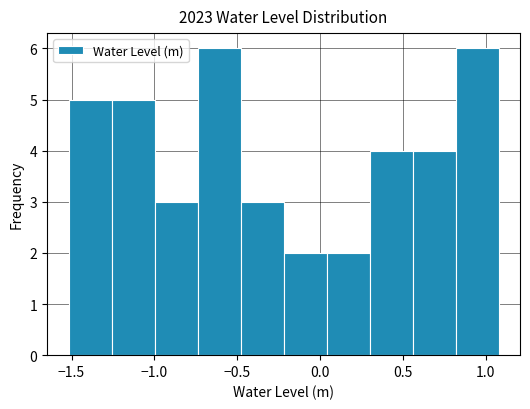

Reading left to right, list every bar in this chart as the range it spans on the x-axis followed by its height. Neither the bar edges nor the heights are printed on the chart, so give them approximately, as read against the axes.

-1.50 to -1.25: 5
-1.25 to -1.00: 5
-1.00 to -0.75: 3
-0.75 to -0.50: 6
-0.50 to -0.20: 3
-0.20 to 0.05: 2
0.05 to 0.30: 2
0.30 to 0.55: 4
0.55 to 0.80: 4
0.80 to 1.10: 6